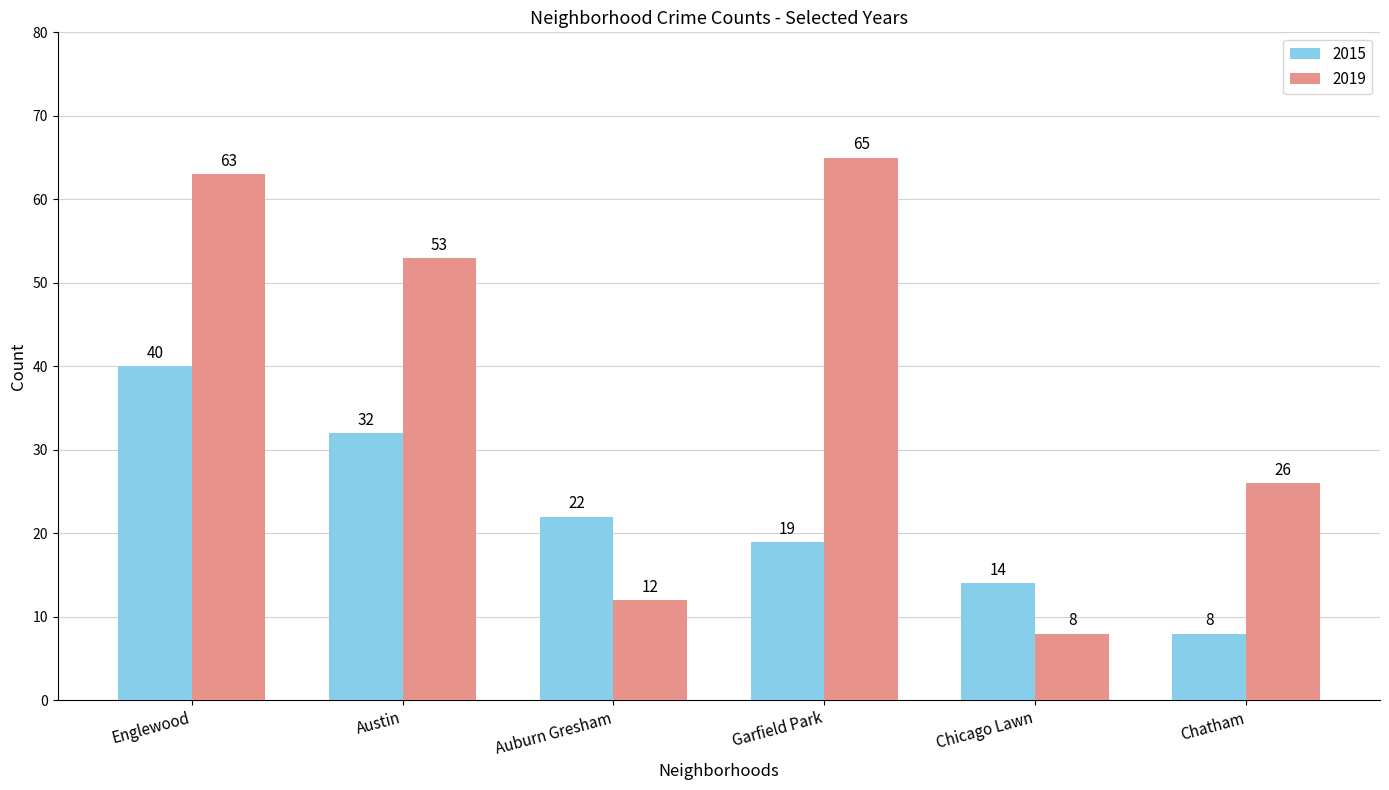

What is the maximum value shown in the chart?

65